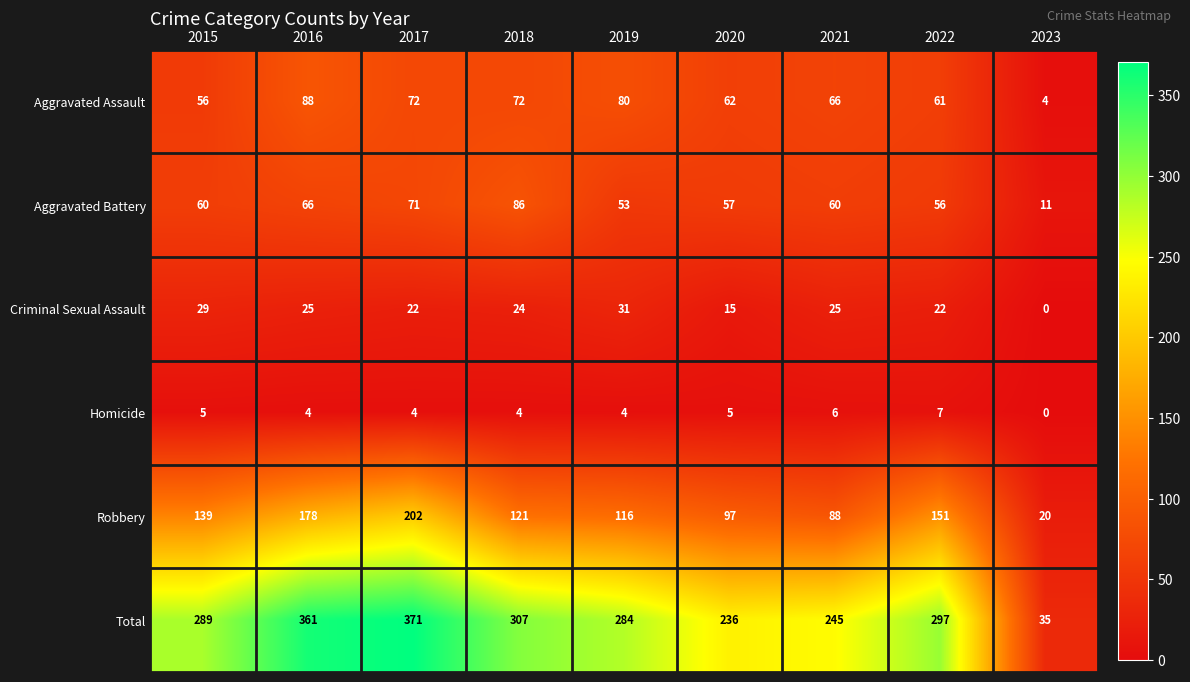

Which series has the largest total across all categories?

Total